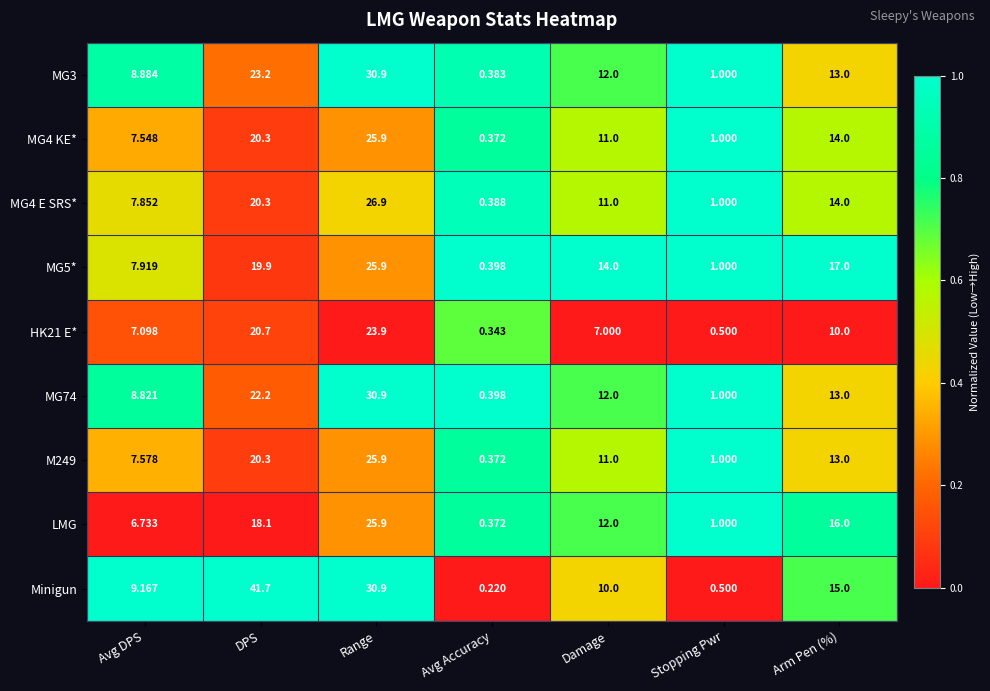

At which category does the chart reach its minimum across all series?

Avg Accuracy